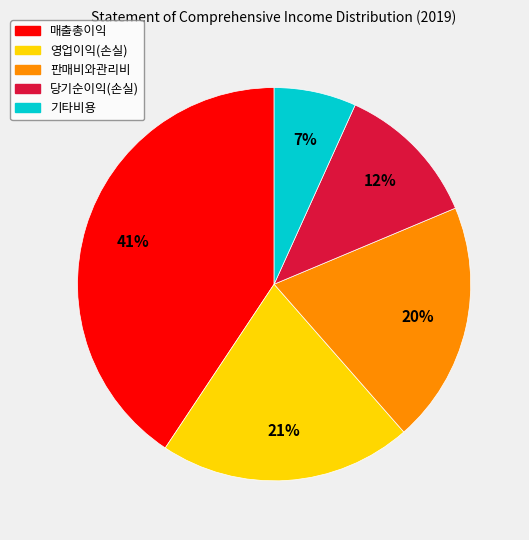

Is there any slice that represents more than half of the pie?

No